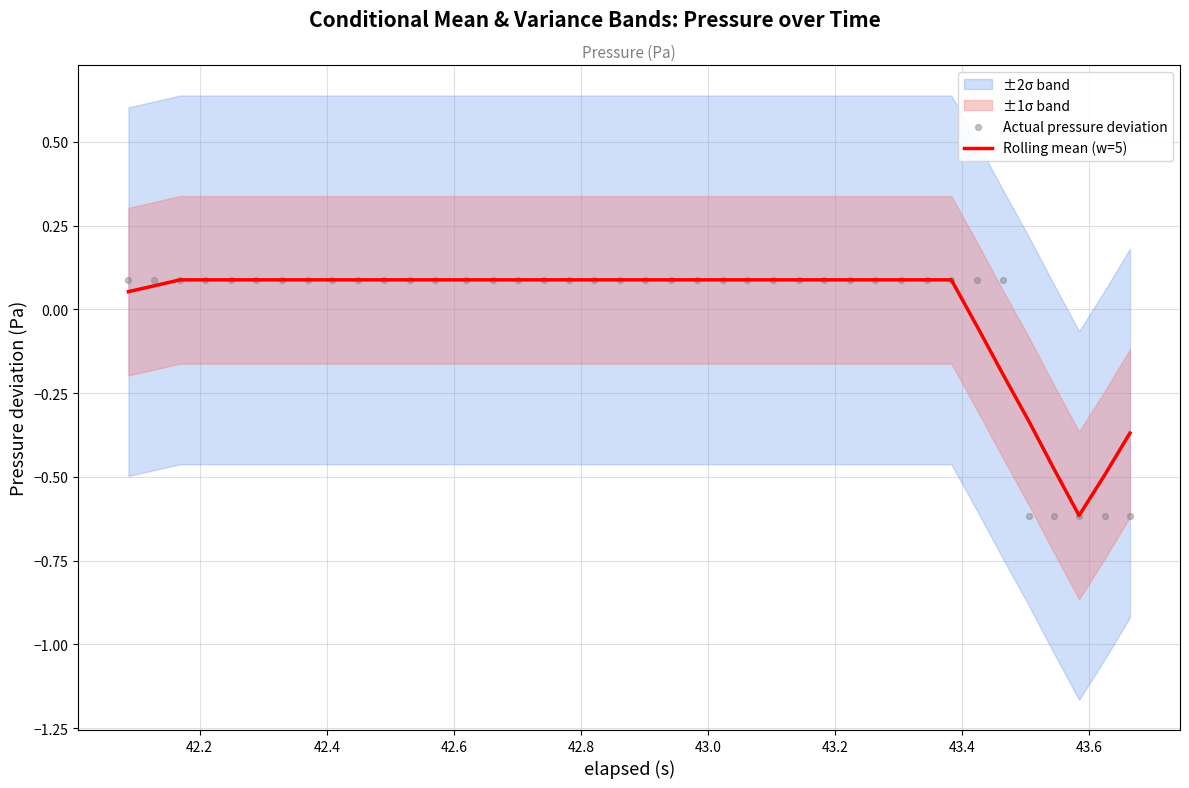

At which category is the sum across all series the highest?

42.4